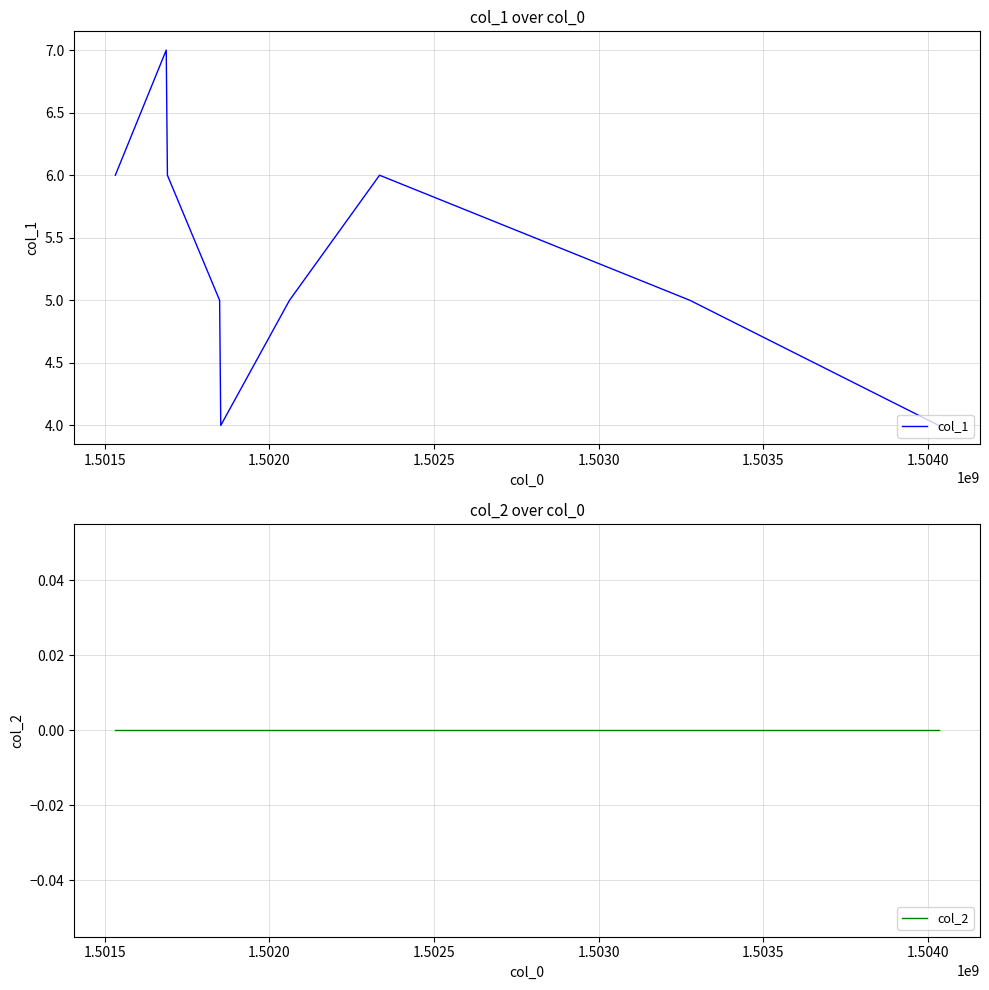

How many data points does each series have?

9